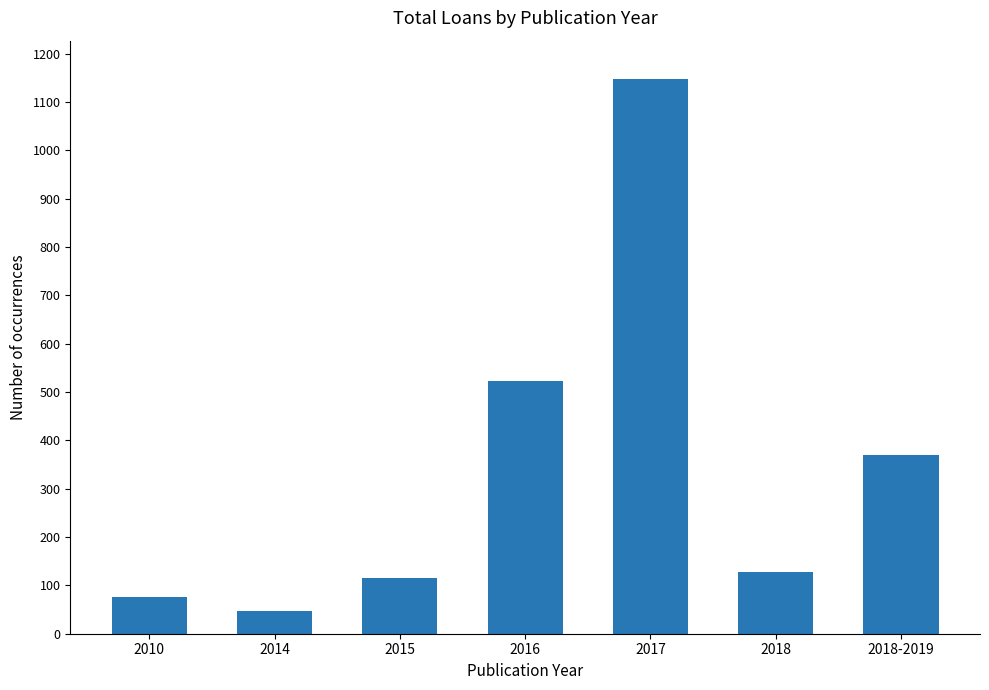

At which category does the chart reach its minimum across all series?

2014